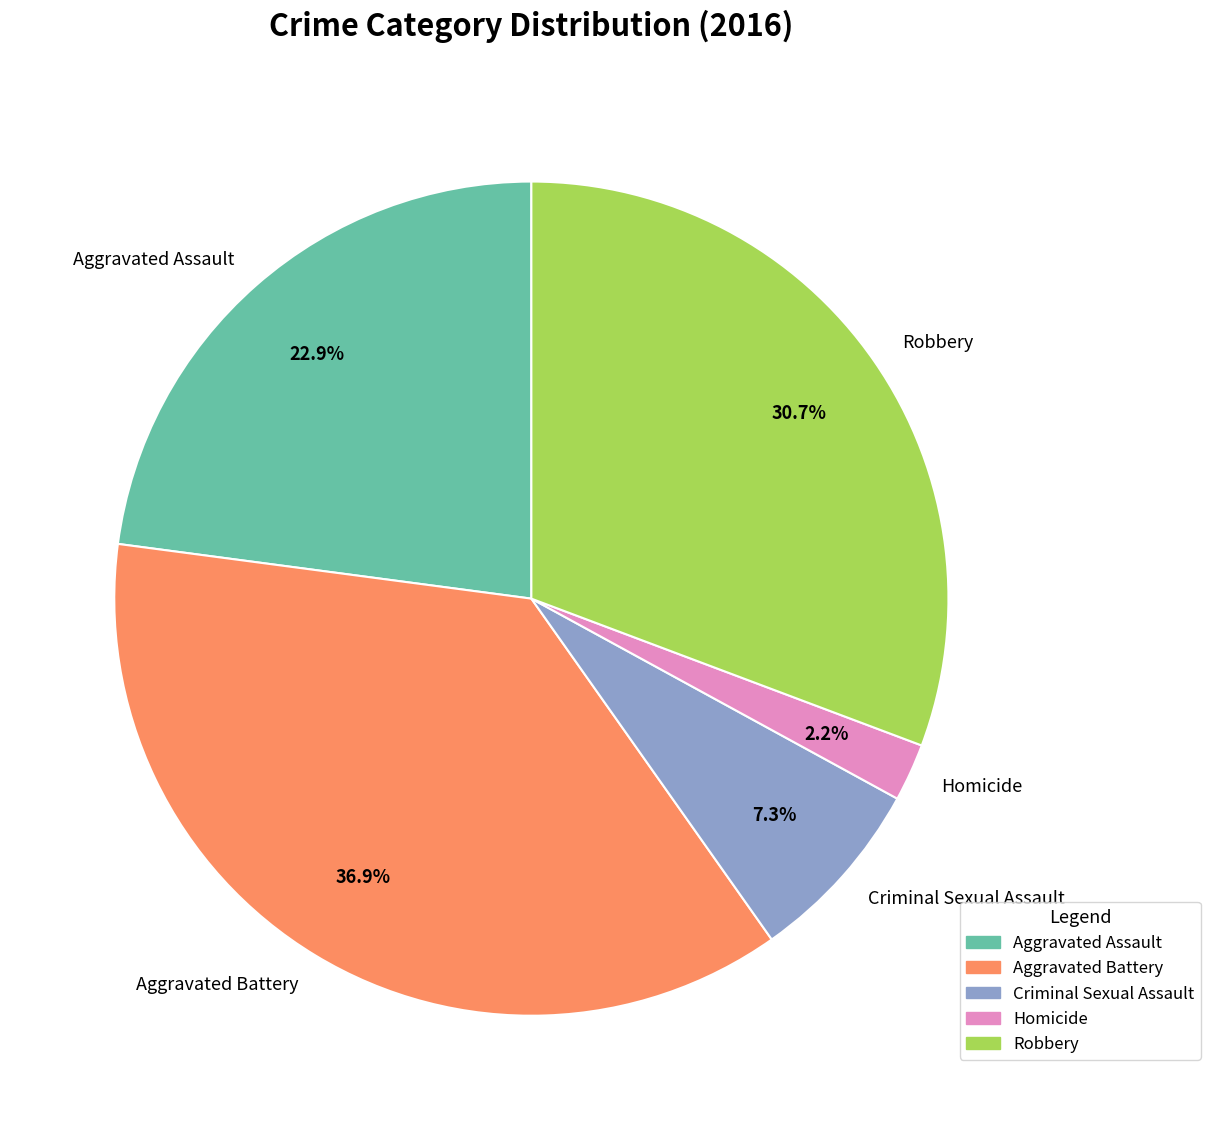

Rank the categories by value from highest to lowest.

Aggravated Battery, Robbery, Aggravated Assault, Criminal Sexual Assault, Homicide